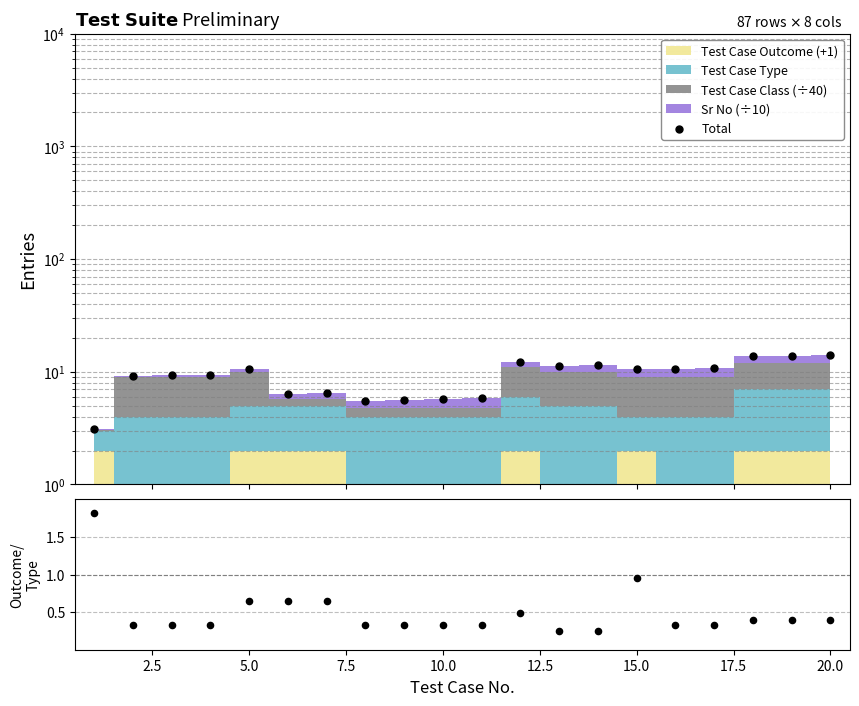

Which series has the largest total across all categories?

Total